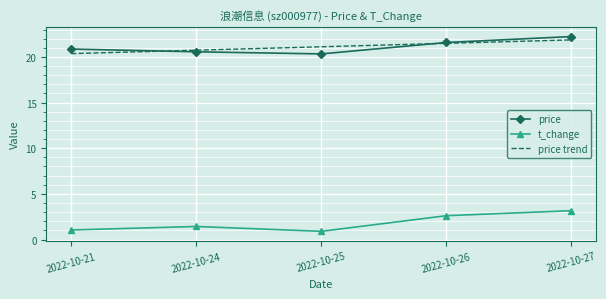

At which category does t_change reach its first local valley?

2022-10-25